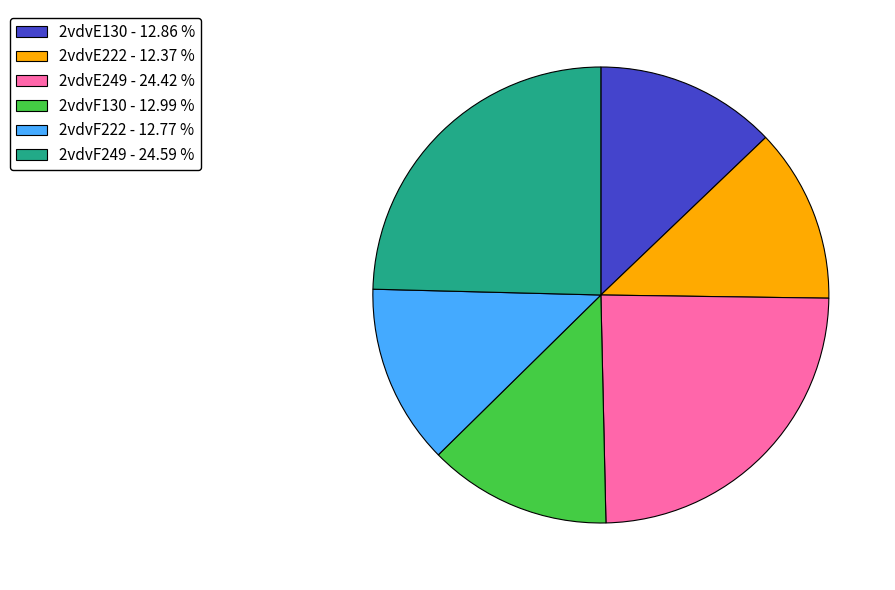

What is the ratio of the value at 2vdvE130 - 12.86 % to the value at 2vdvE222 - 12.37 %?

1.0